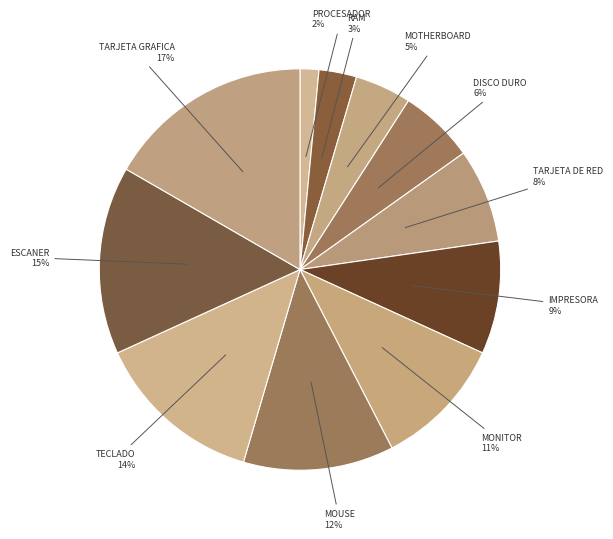

Is there a majority slice in this chart?

No